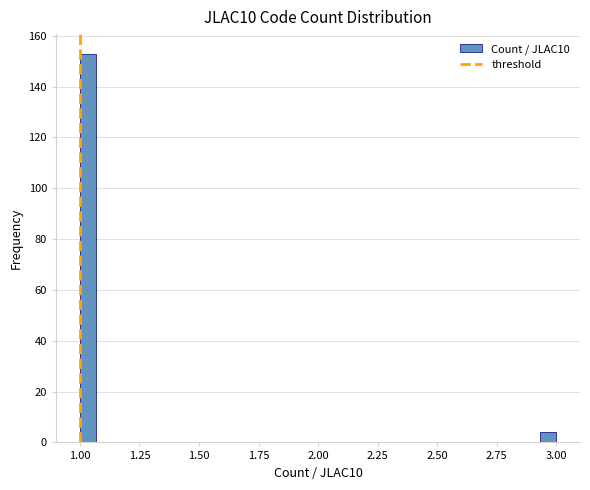

Read against the x-axis, roughly where is the centre of the tallest bar?

1.05